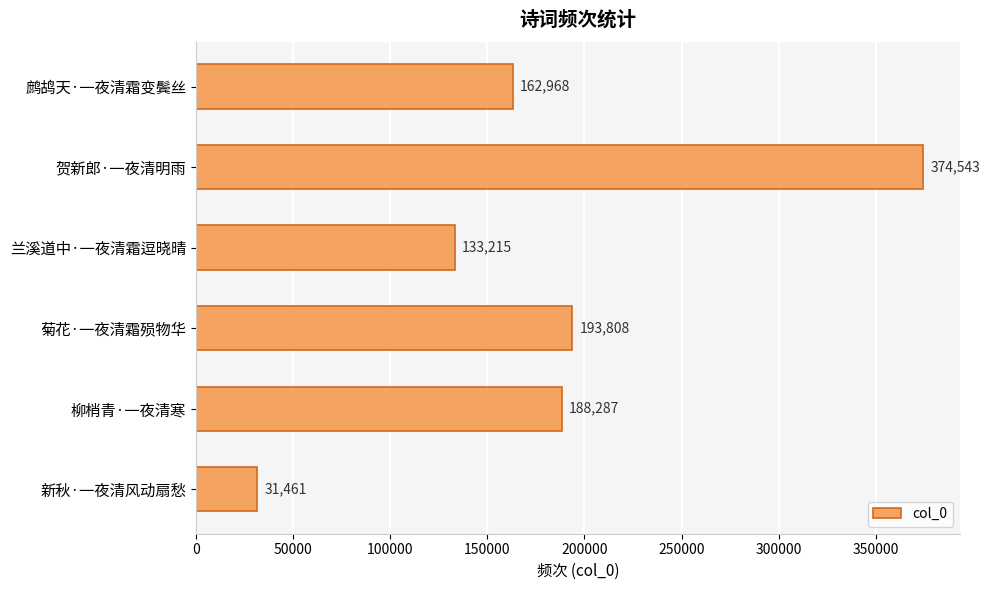

What is the ratio of the value at 菊花·一夜清霜殒物华 to the value at 鹧鸪天·一夜清霜变鬓丝?

1.2